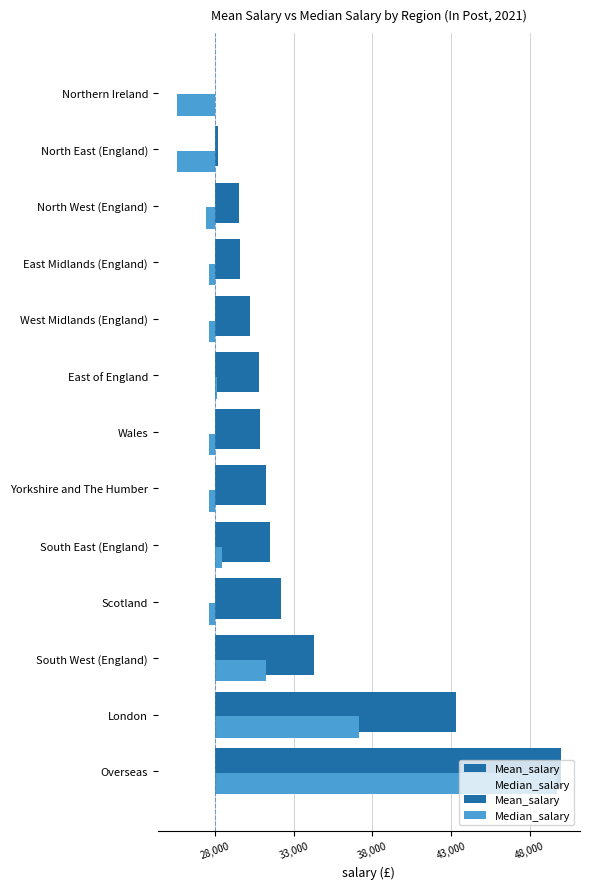

Reading left to right, list all the values displayed in this chart.

Mean_salary: 21990	15350	6280	4160	3480	3210	2850	2770	2190	1550	1480	180	-10
Median_salary: 21760	9140	3220	-430	460	-430	-430	130	-430	-430	-620	-2440	-2440